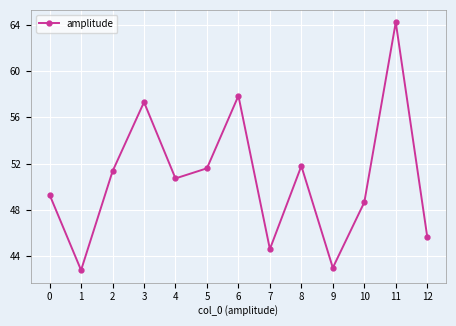

The value at 9 is 43.0. True or false?

True